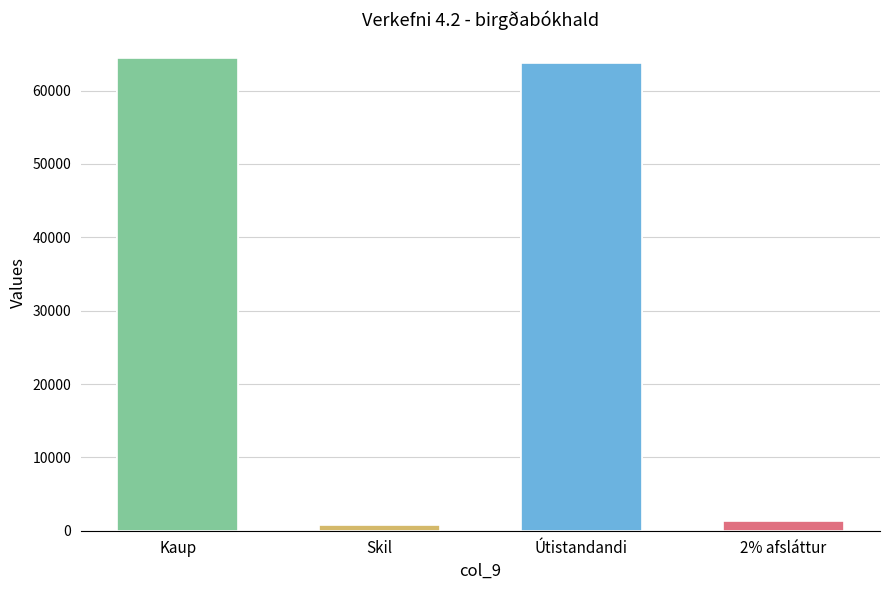

What is the difference between the second highest and minimum values?

63000